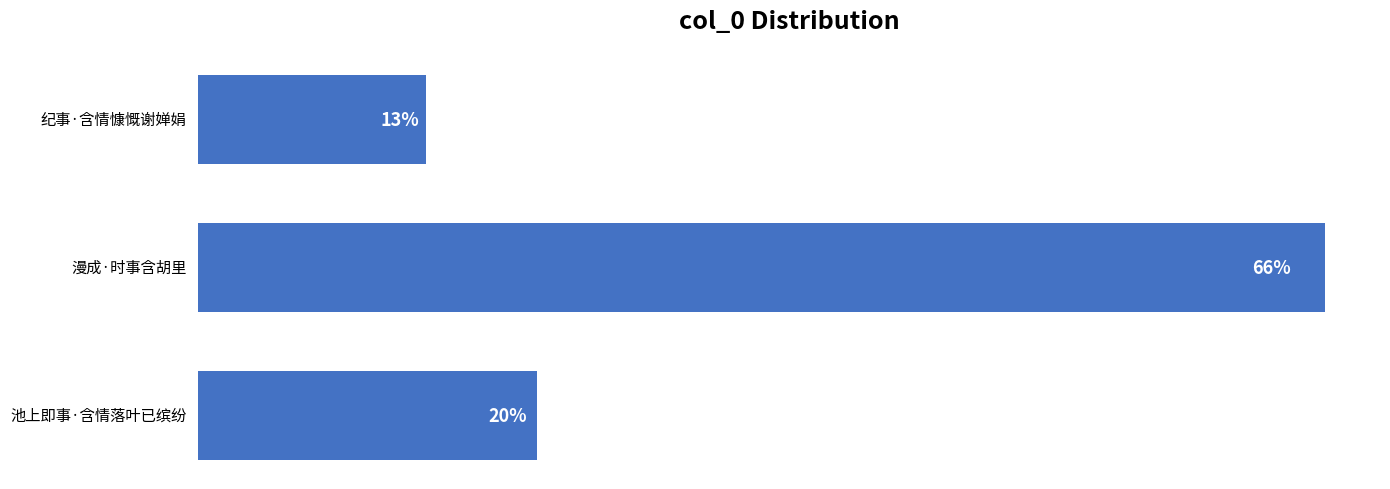

Are the bars horizontal?

Yes